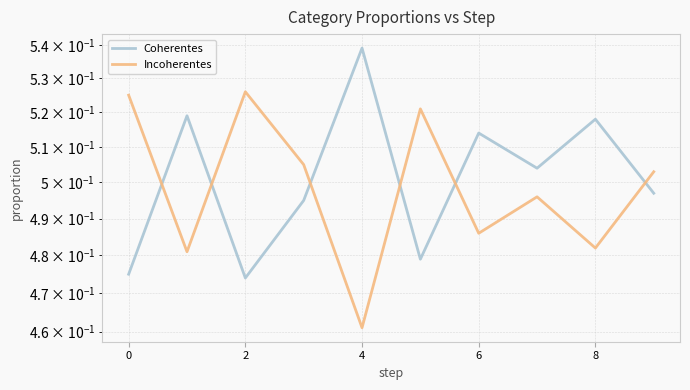

Reading left to right, extract all data points from this chart.

Coherentes: 0.5	0.5	0.5	0.5	0.5	0.5	0.5	0.5	0.5	0.5
Incoherentes: 0.5	0.5	0.5	0.5	0.5	0.5	0.5	0.5	0.5	0.5